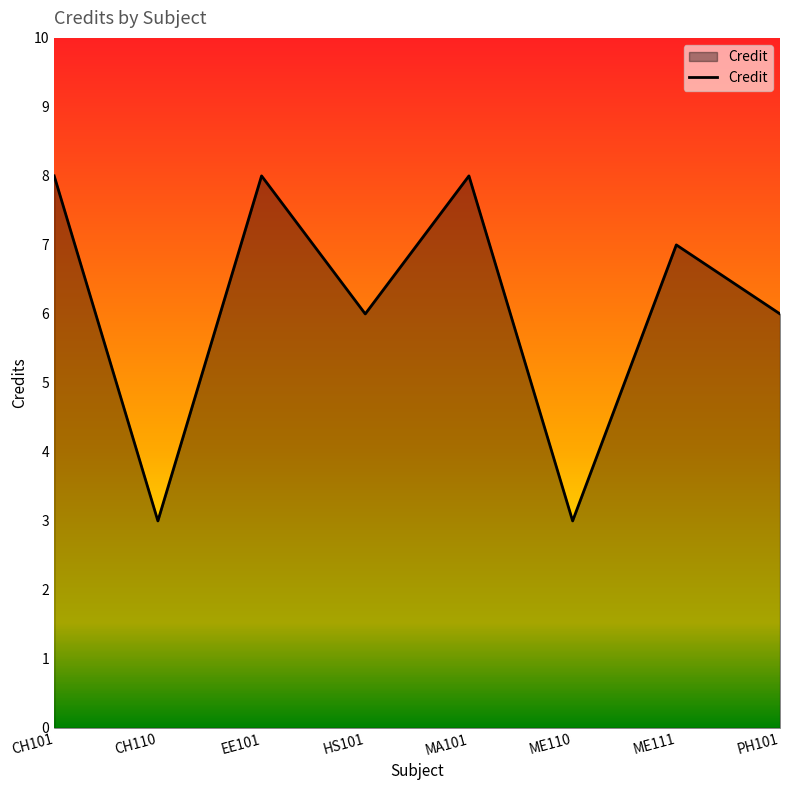

The chart shows a value of 6 at PH101. True or false?

True